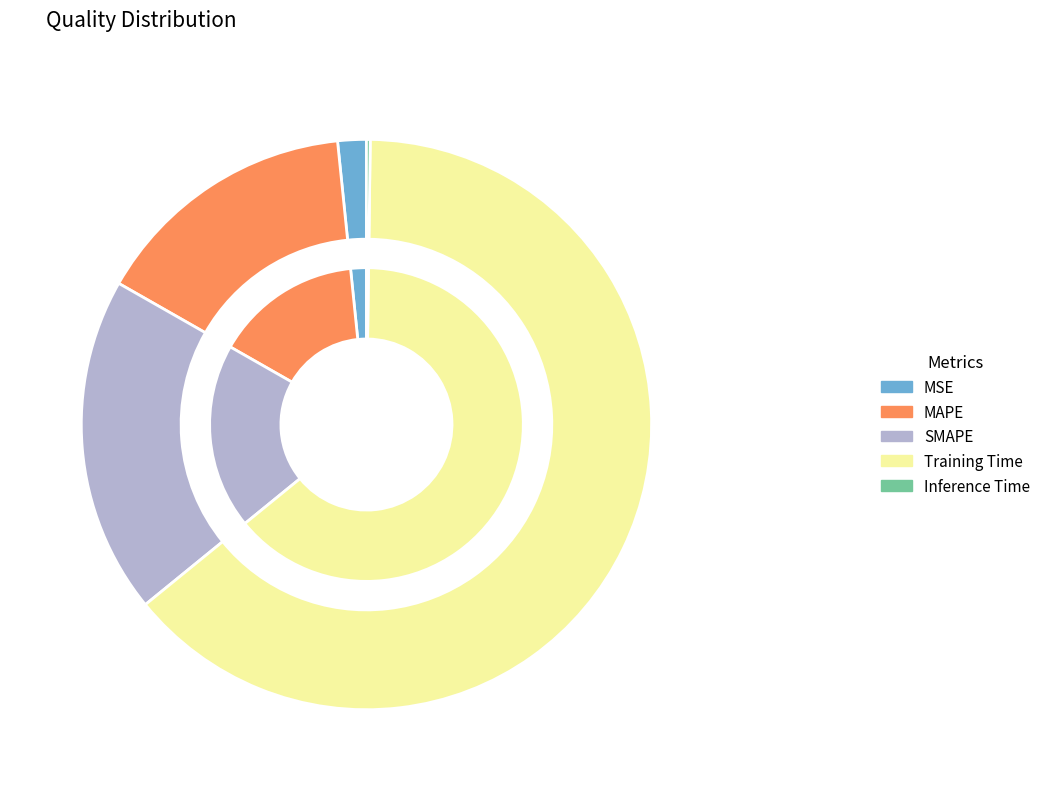

Is Training Time the majority of the pie?

Yes